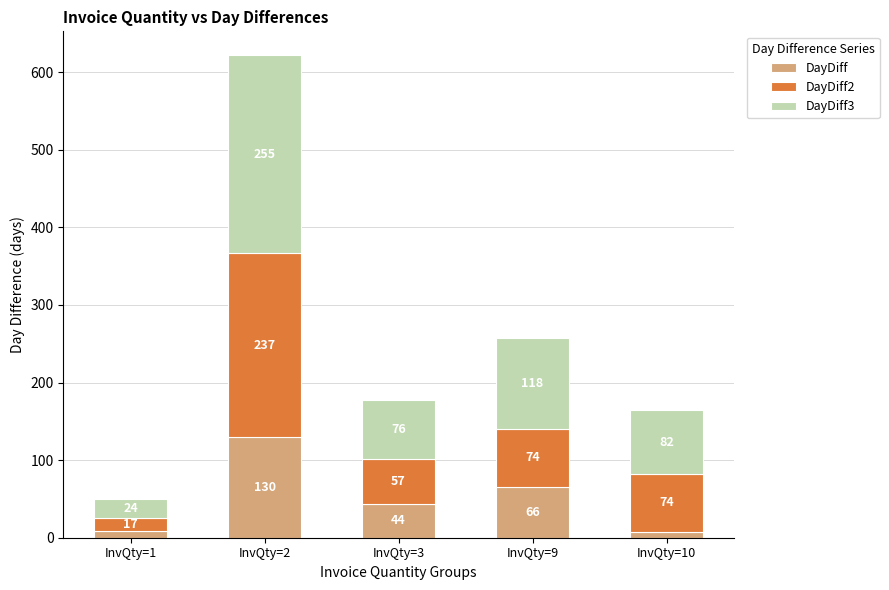

At which label does DayDiff first exceed 44?

InvQty=2